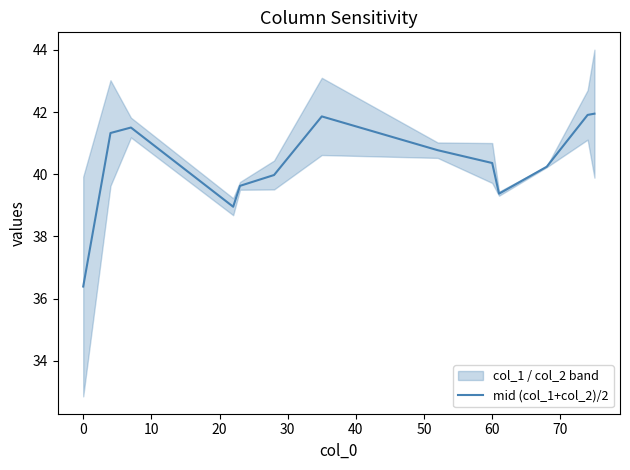

True or false: the data has more than 0 interior local peaks.

True